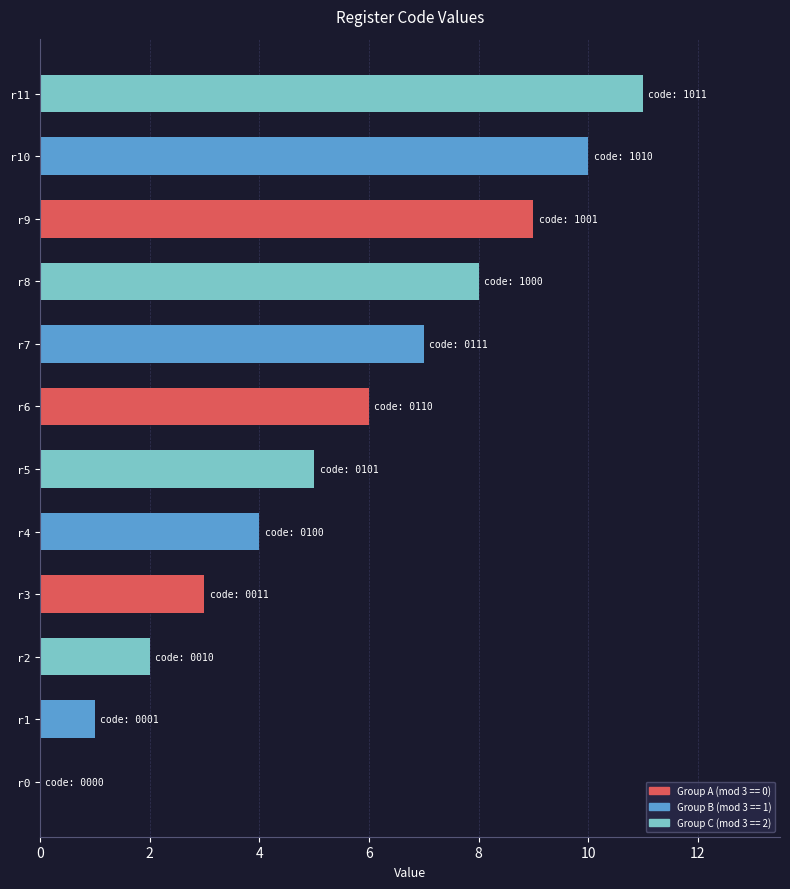

What is the change in value from r3 to r4?

+1